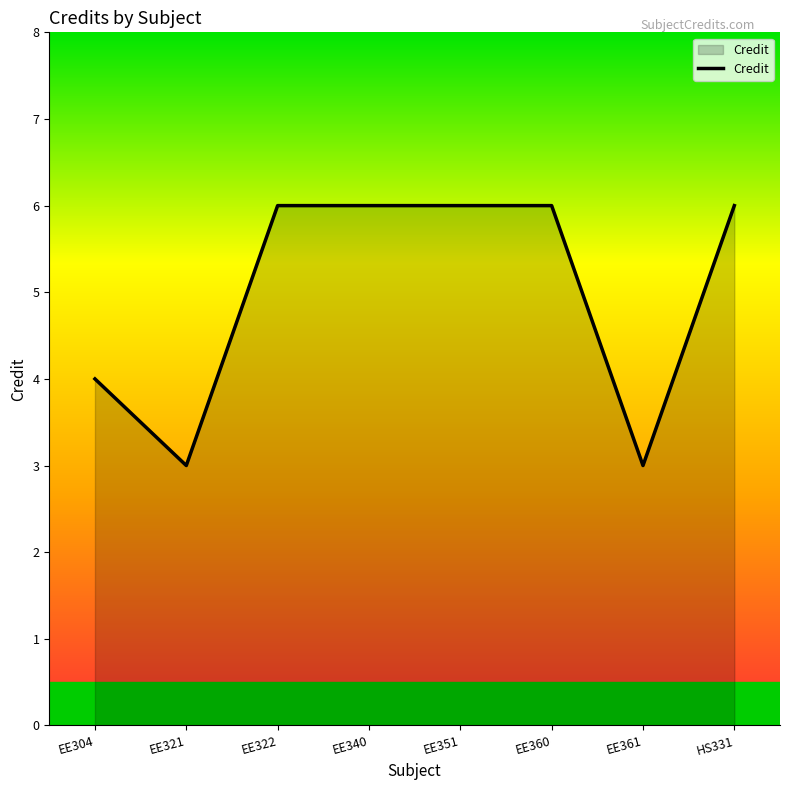

Is it true that the value at EE360 is 6?

True